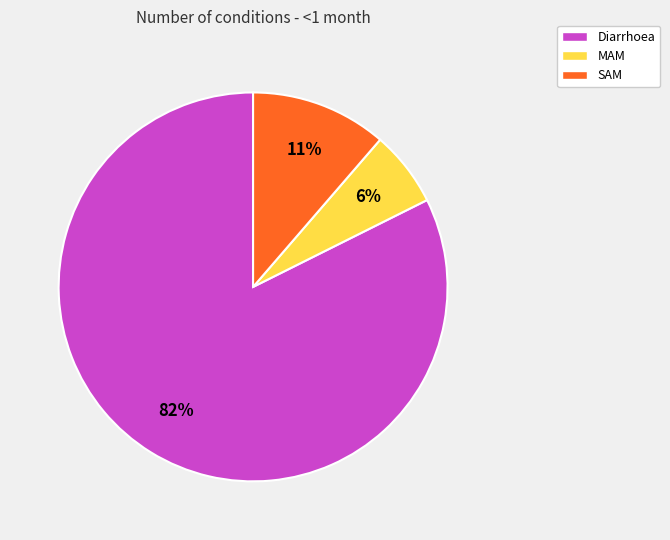

How many slices are in this pie chart?

3